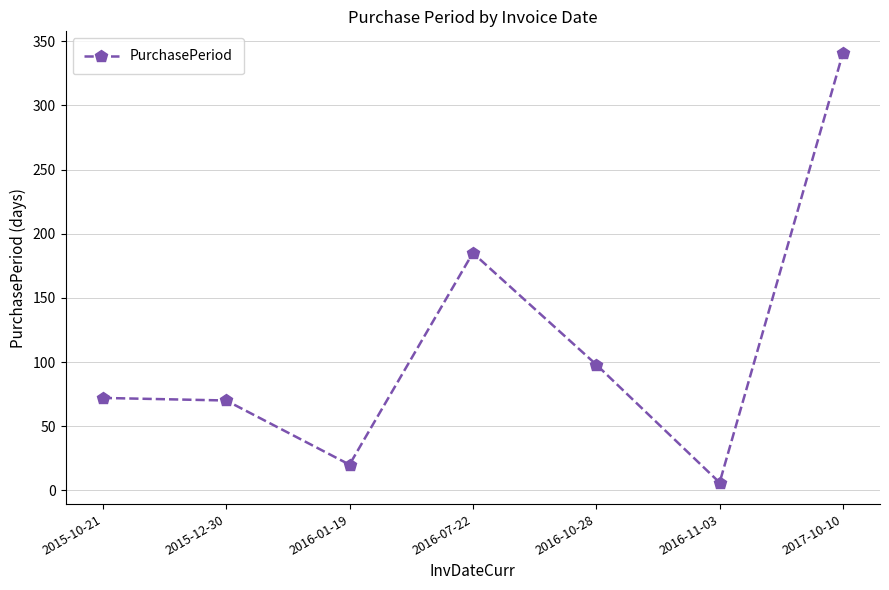

Between 2015-10-21 and 2016-10-28, which is larger?

2016-10-28